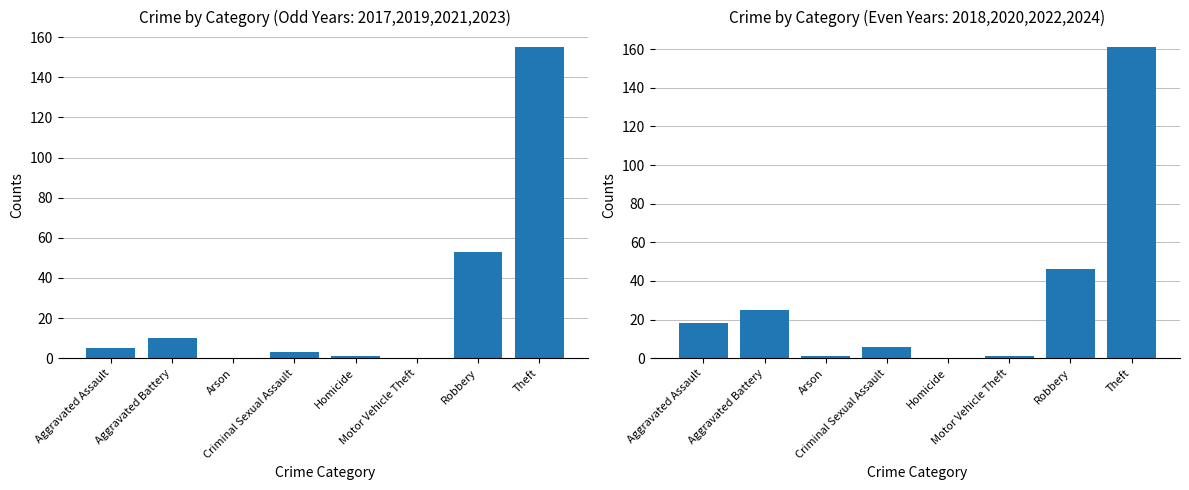

What is the difference between the maximum and minimum values in the Selected Even Years (2018,2020,2022,2024) series?

161